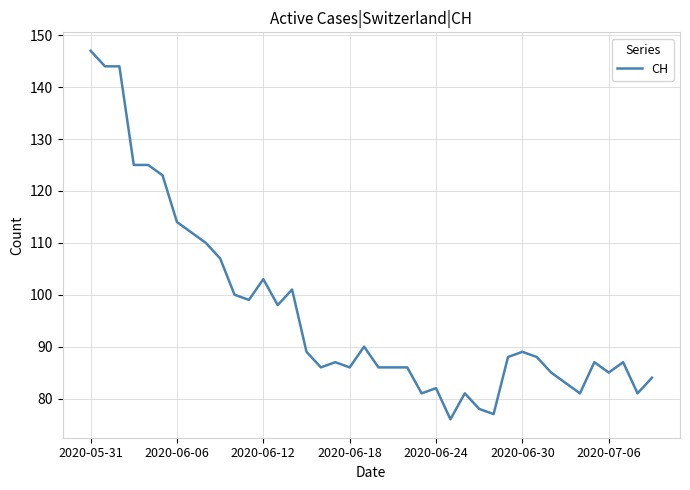

What is the minimum value shown in the chart?

76